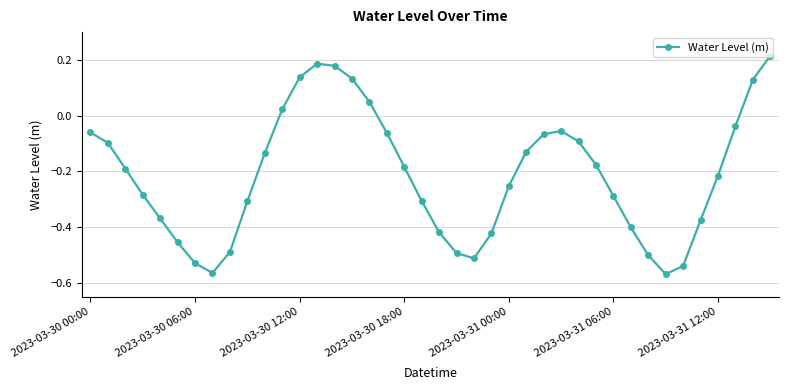

What is the sum of all values?

-8.5